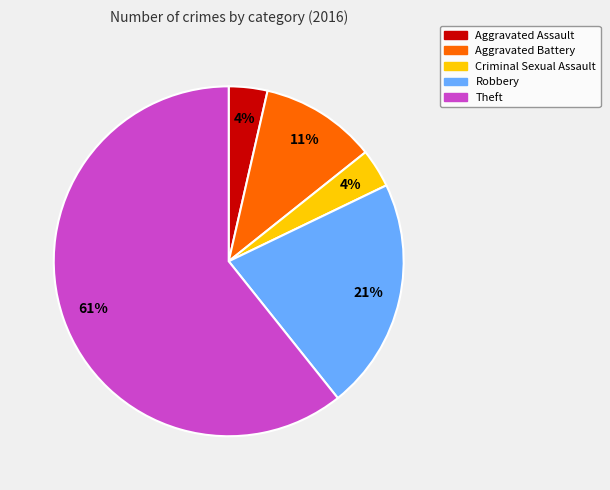

To the nearest percent, what portion does Robbery represent?

21%